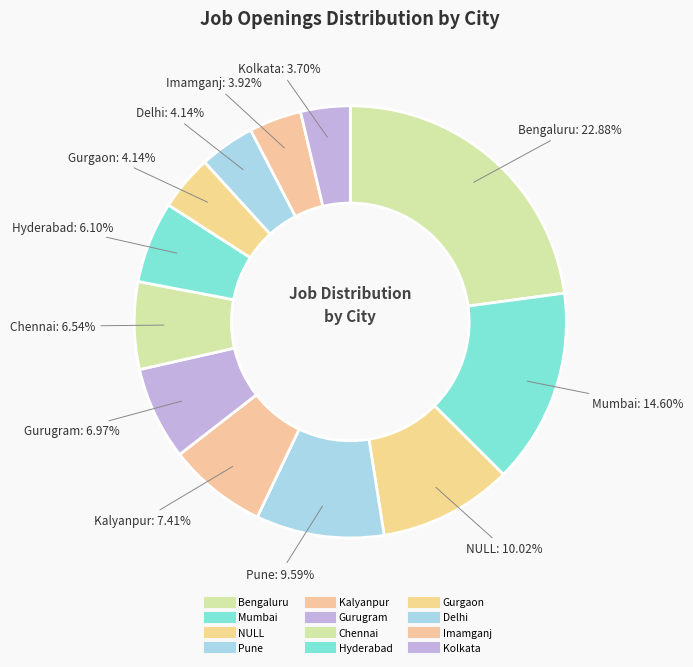

To the nearest percent, what percentage of the pie is Kalyanpur?

7%